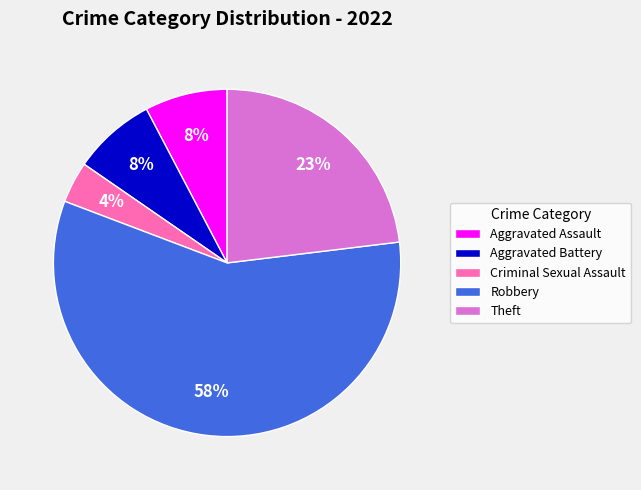

Combined, do Robbery and Criminal Sexual Assault account for over 50%?

Yes